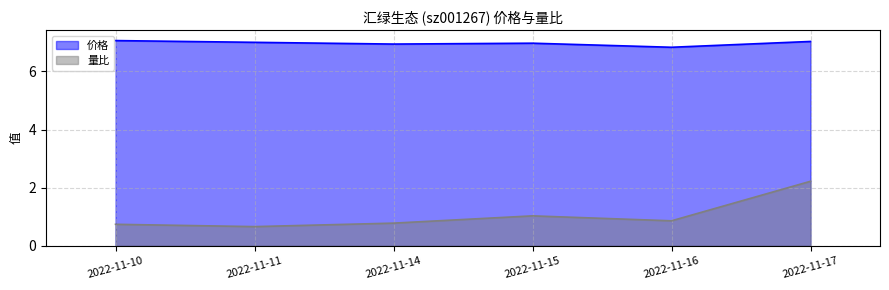

Reading right to left, extract all data points from this chart.

价格: 7.0	6.8	7.0	6.9	7.0	7.1
量比: 2.2	0.9	1.0	0.8	0.7	0.7